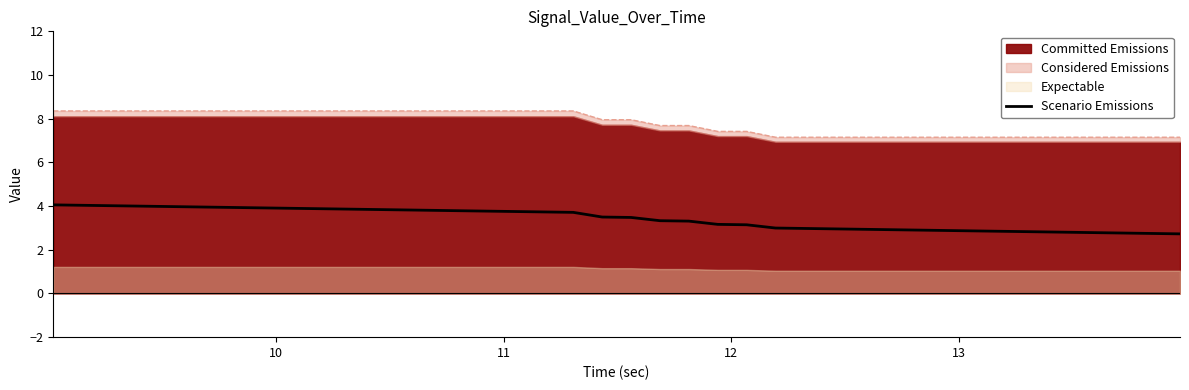

True or false: the data has more than 2 interior local peaks.

False